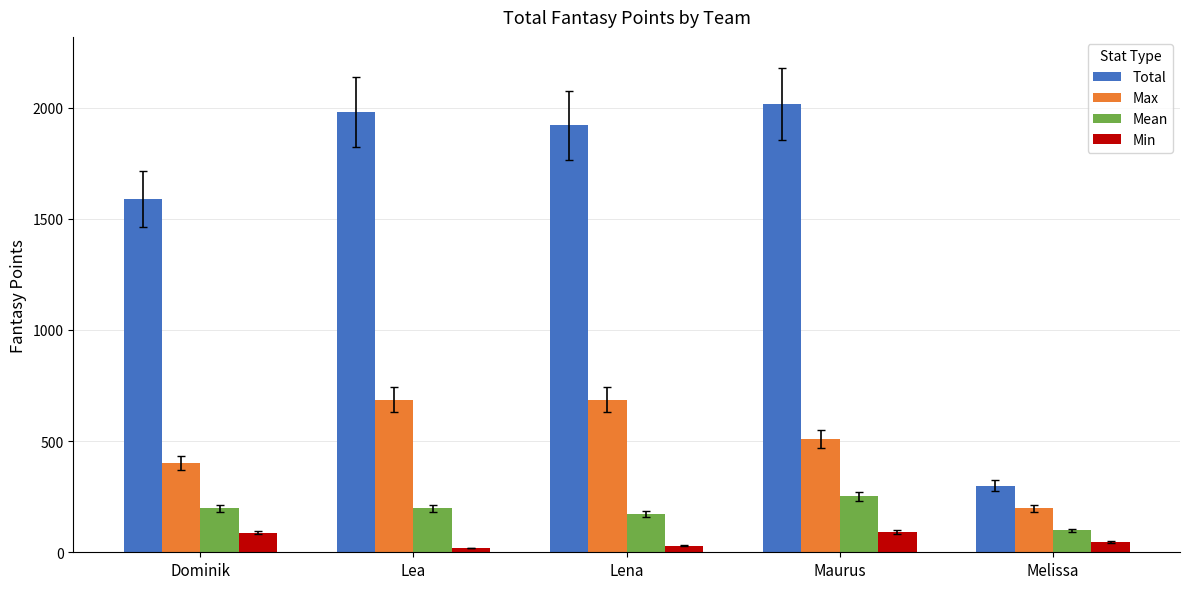

Rank the series at Dominik from highest to lowest value.

Total, Max, Mean, Min